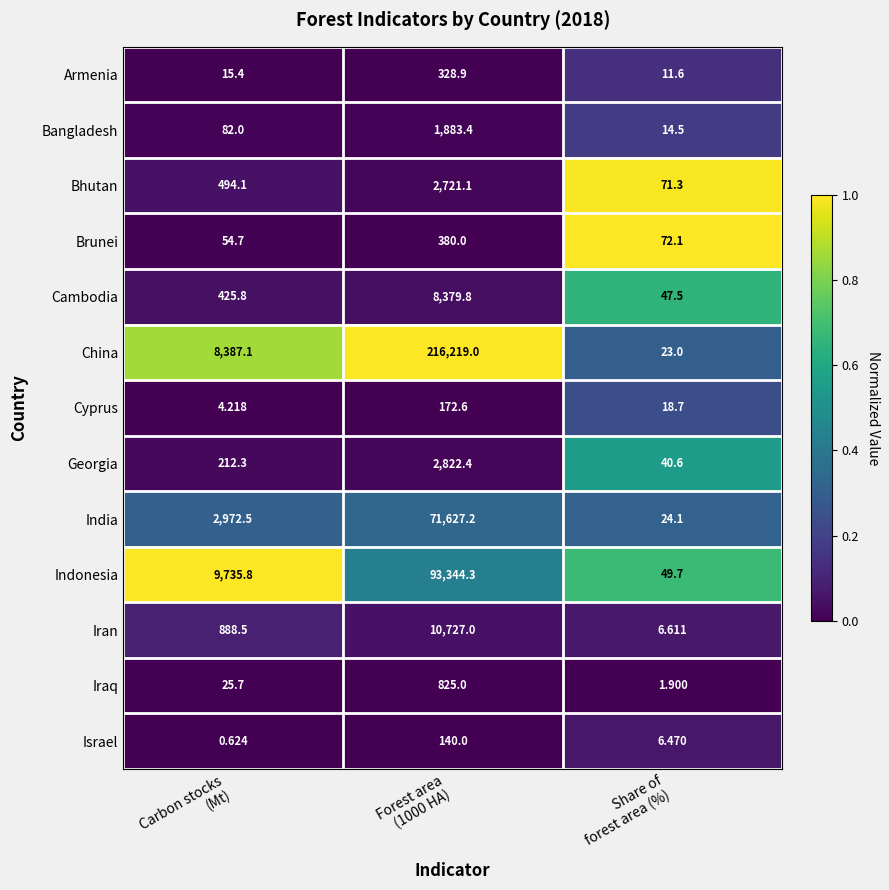

Rank the series by their maximum value, from highest to lowest.

China, Indonesia, India, Iran, Cambodia, Georgia, Bhutan, Bangladesh, Iraq, Brunei, Armenia, Cyprus, Israel